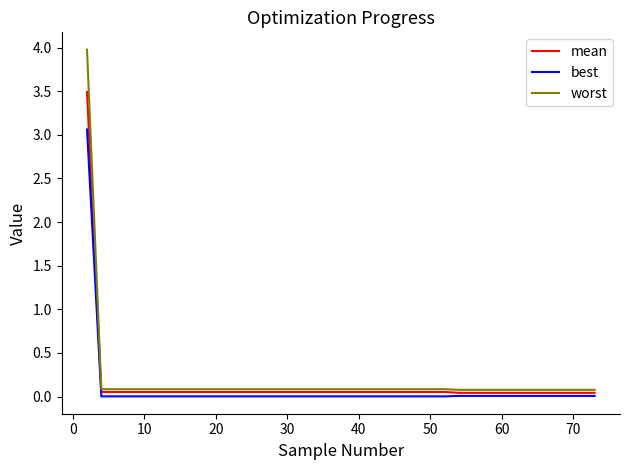

What is the maximum value shown in the chart?

4.0